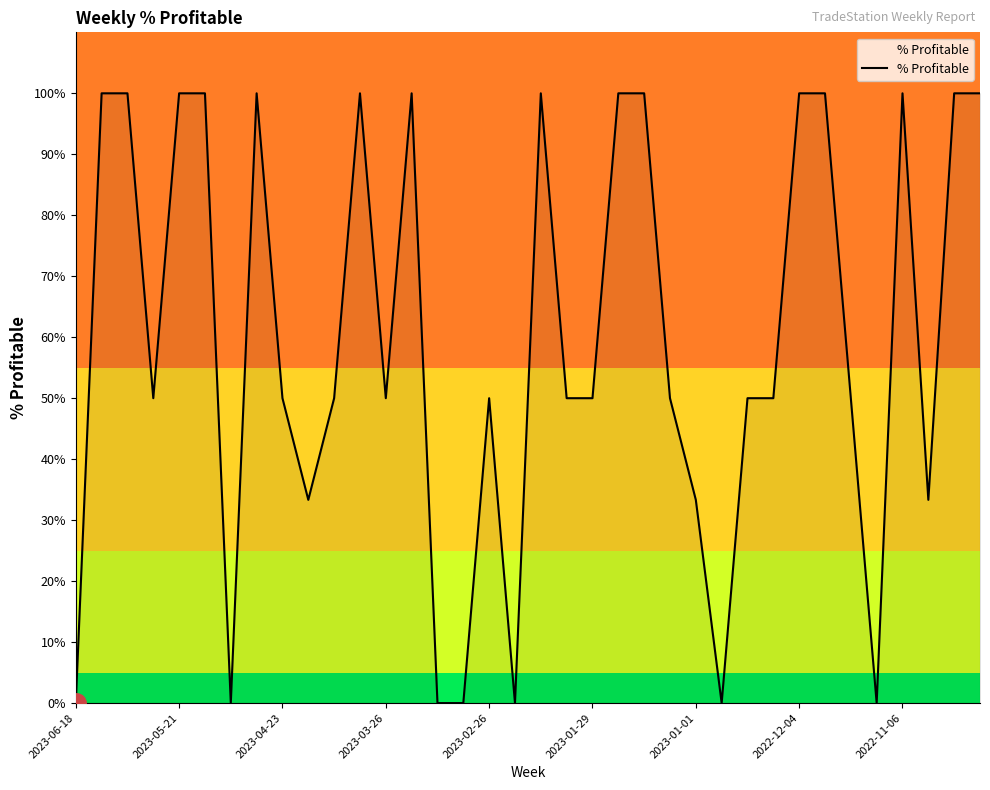

What is the difference between the maximum and minimum values?

1.0